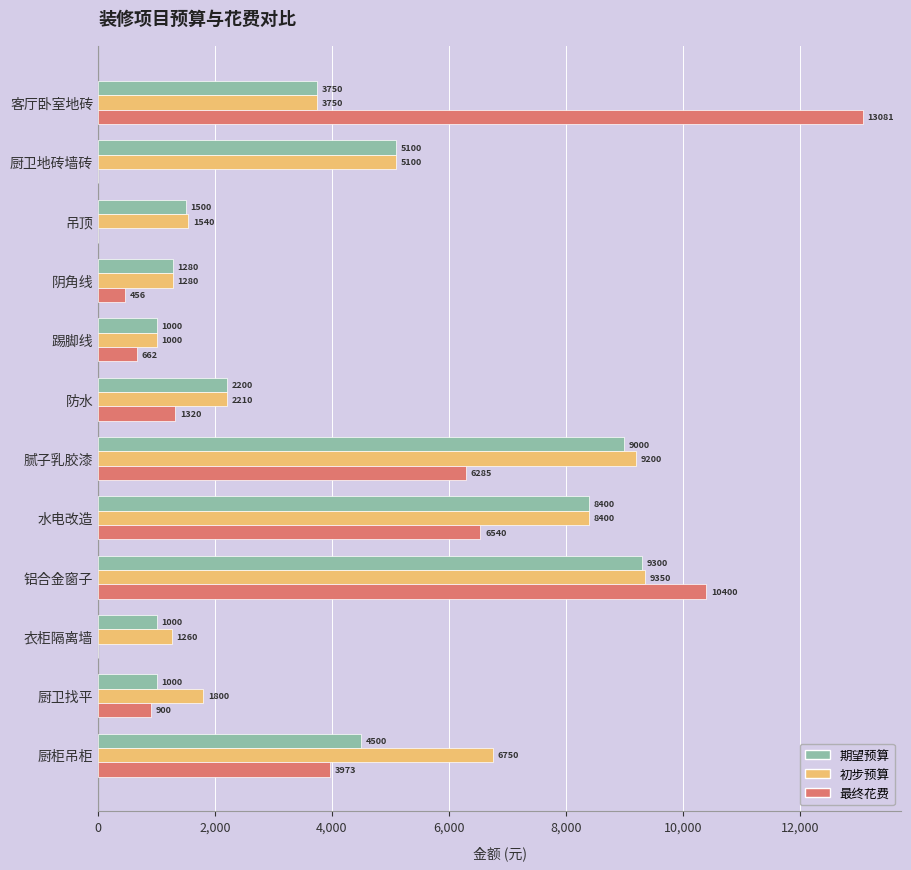

The 最终花费 series shows -7010 at 衣柜隔离墙. True or false?

False